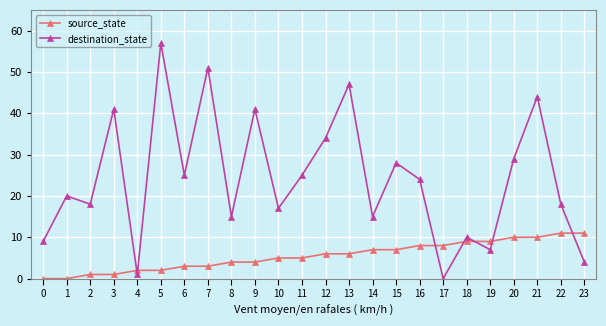

Where is destination_state nearest to the value 28?

15